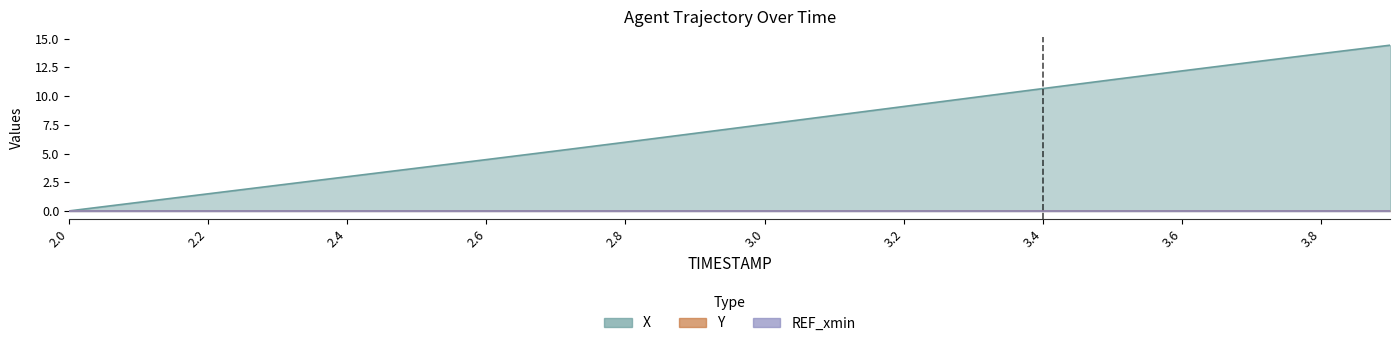

At which category is the sum across all series the highest?

3.9